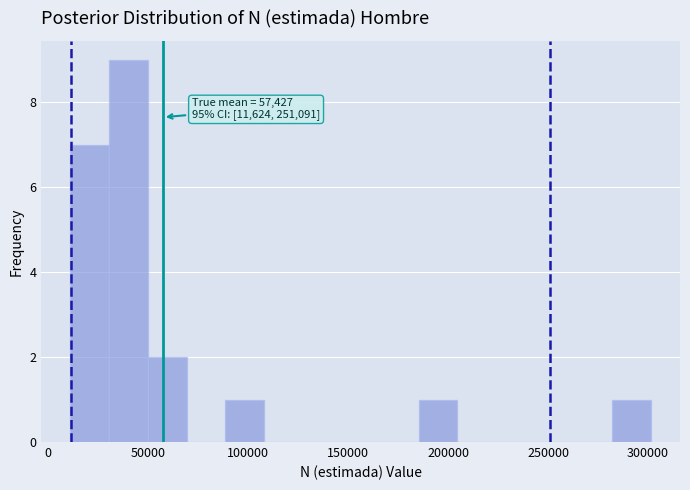

Around what value on the x-axis is the tallest bar? Give the approximate position of its centre, as read against the axis.

40000